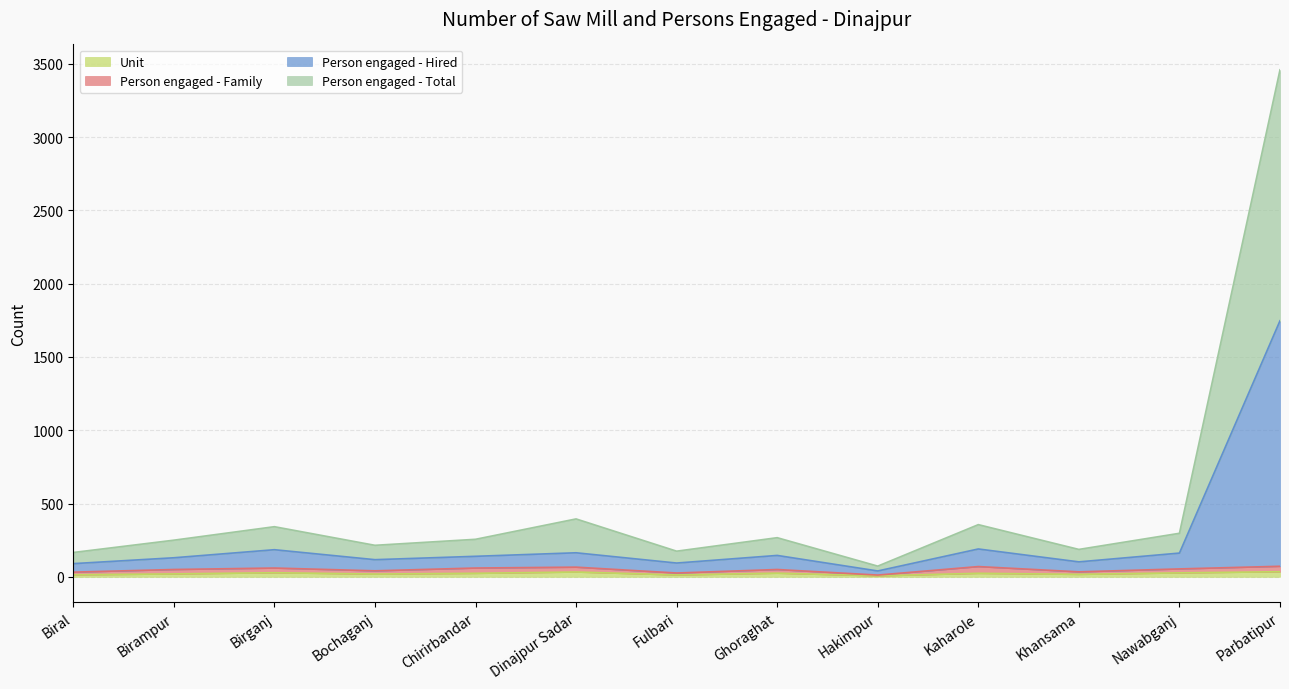

Does the chart have visible grid lines?

Yes